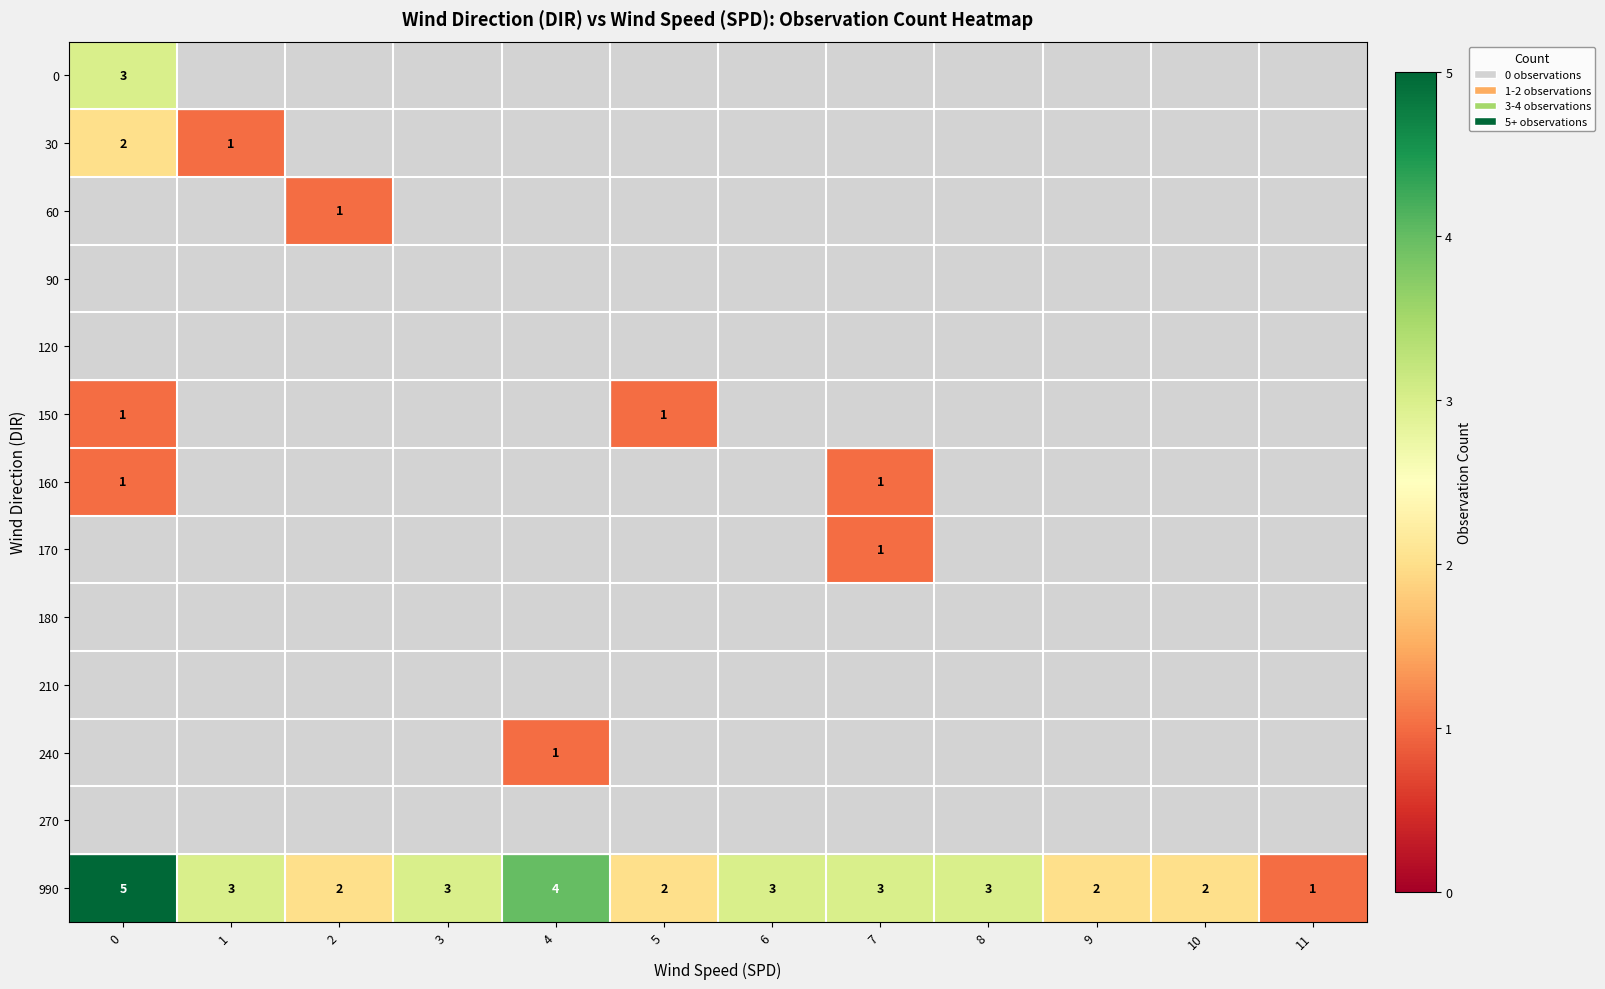

Count the number of data series in this chart.

13